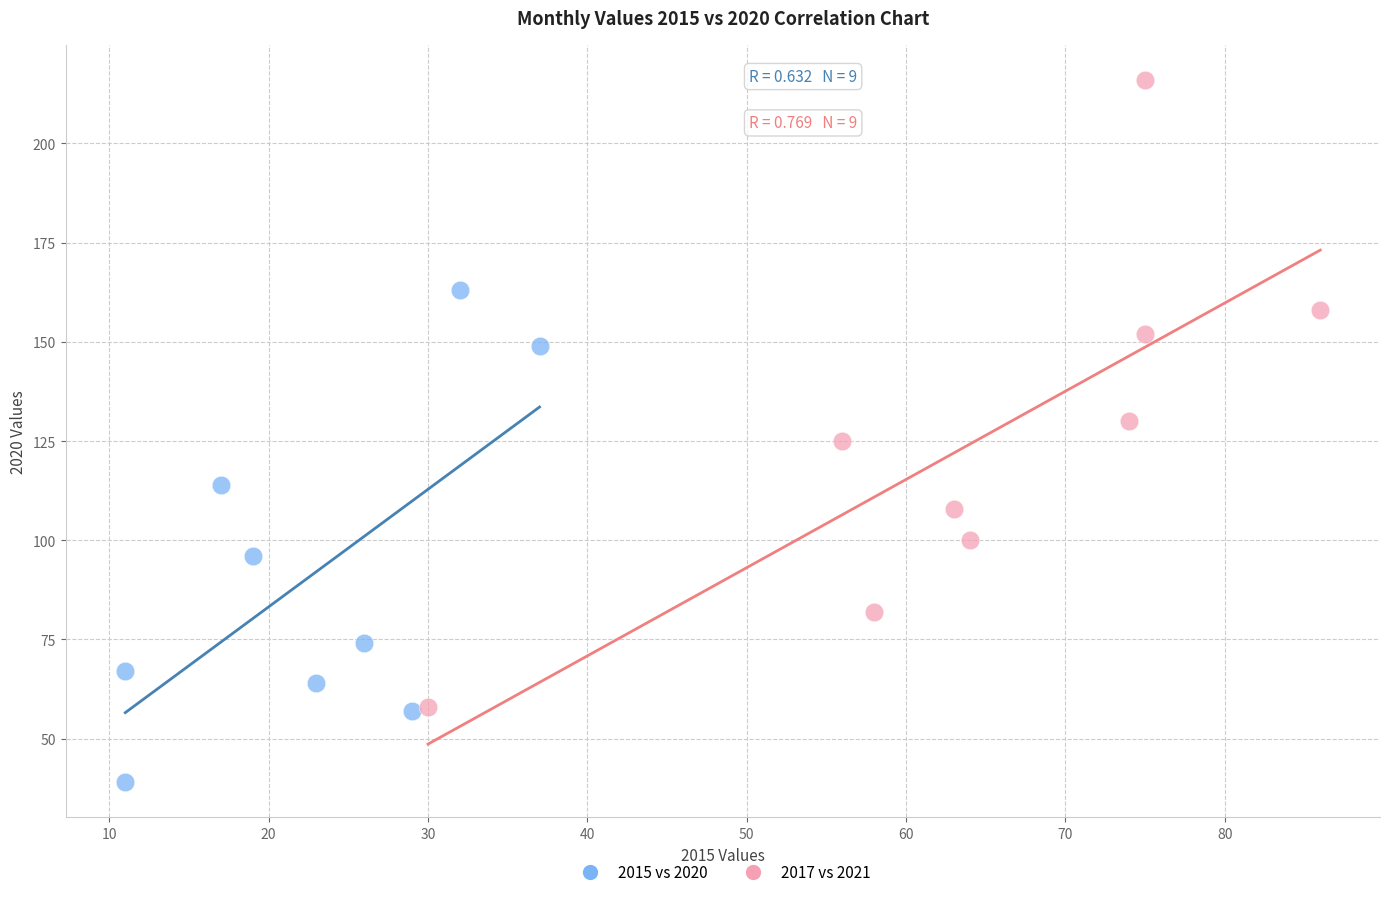

What are all the series names shown in the legend?

2015 vs 2020, 2017 vs 2021